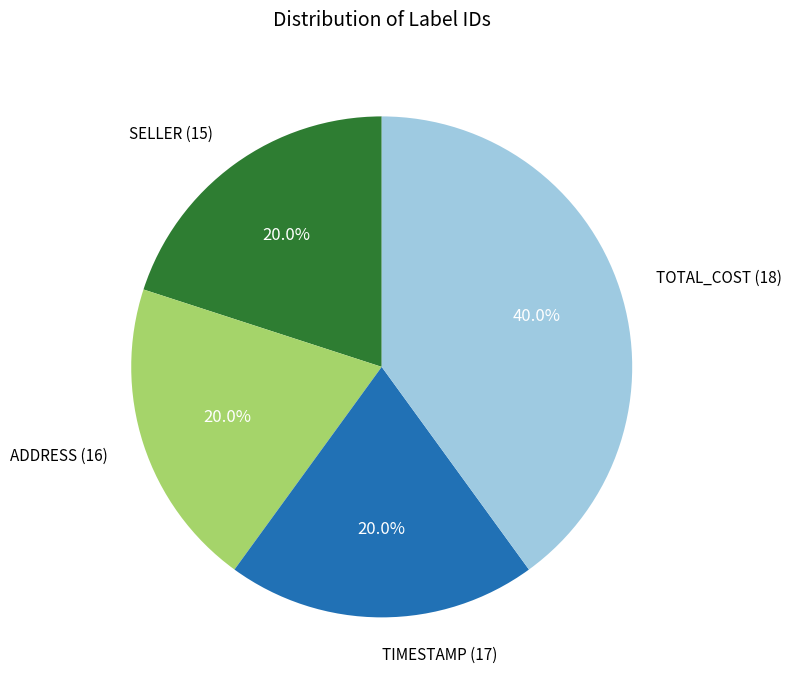

Is there a majority slice in this chart?

No